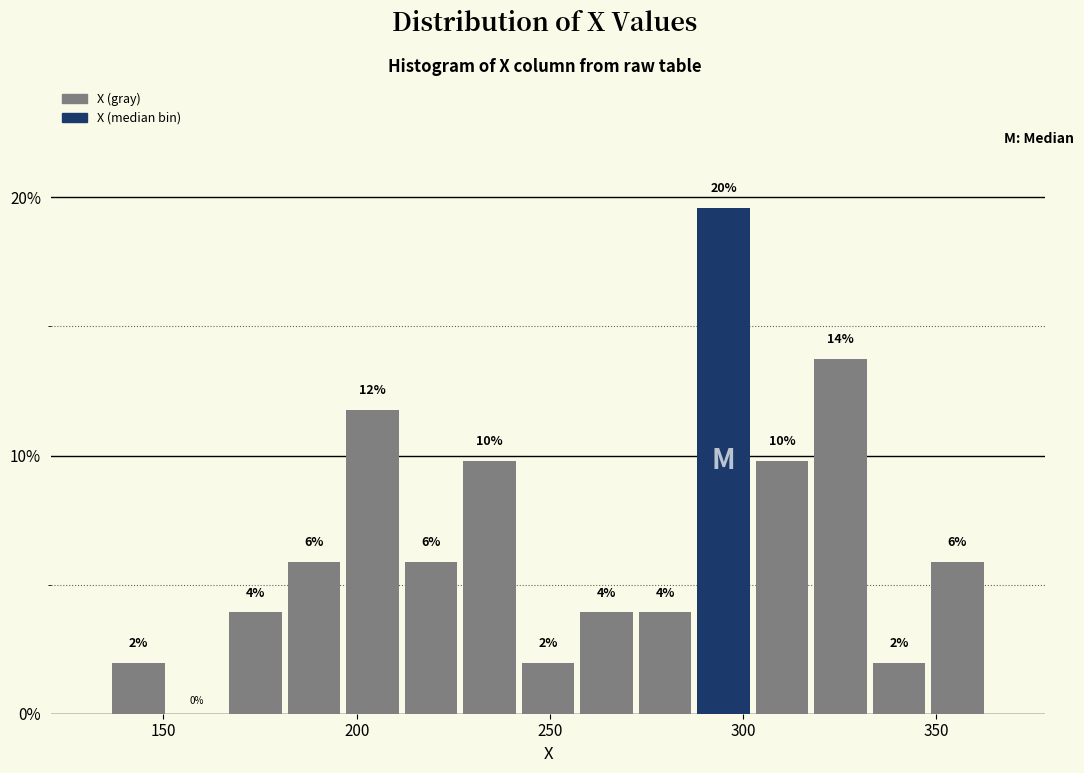

Read against the x-axis, roughly where is the centre of the tallest bar?

295